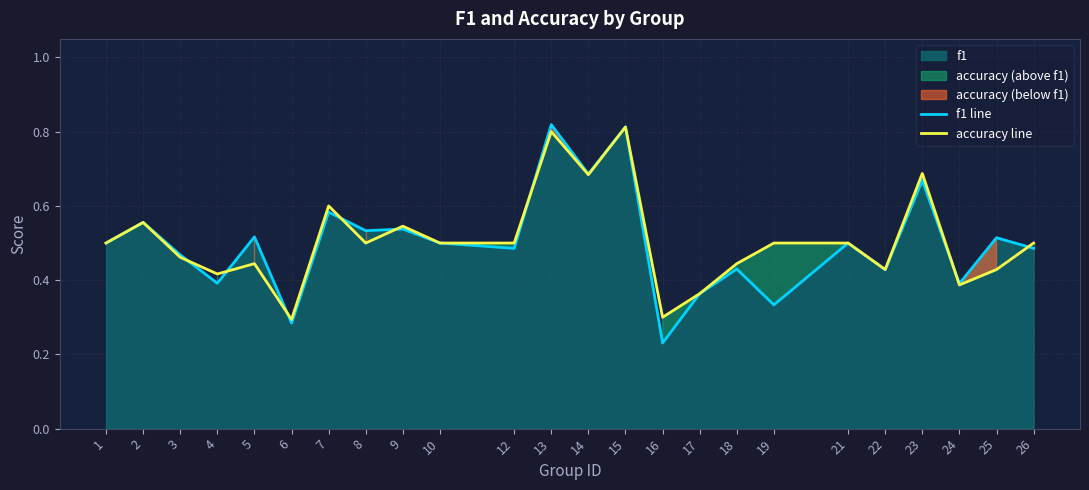

Rank the series by their maximum value, from lowest to highest.

accuracy line, f1 line